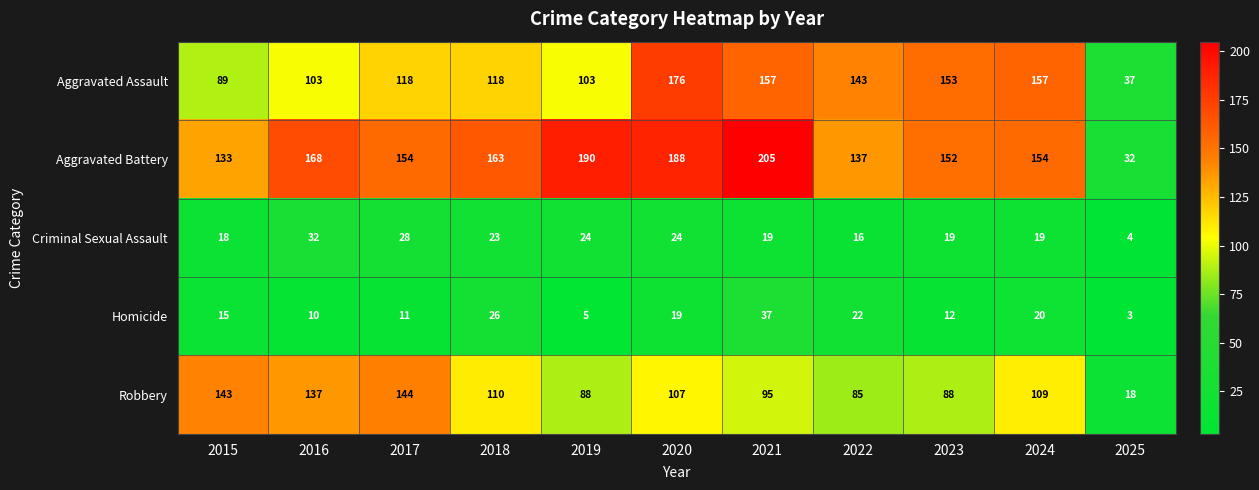

Count the number of data series in this chart.

5